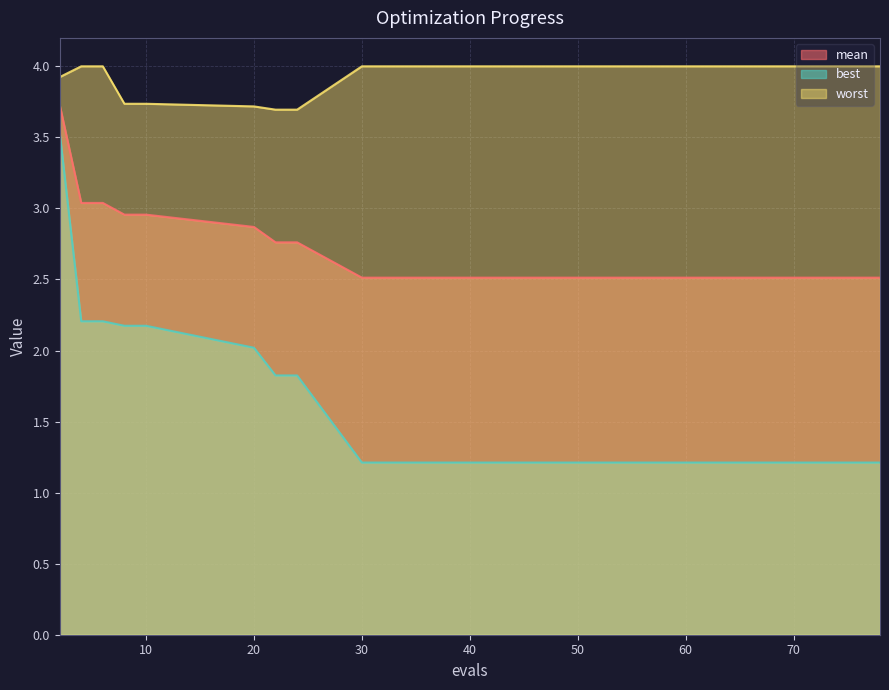

Is it true that best equals 1.8 at 22?

True